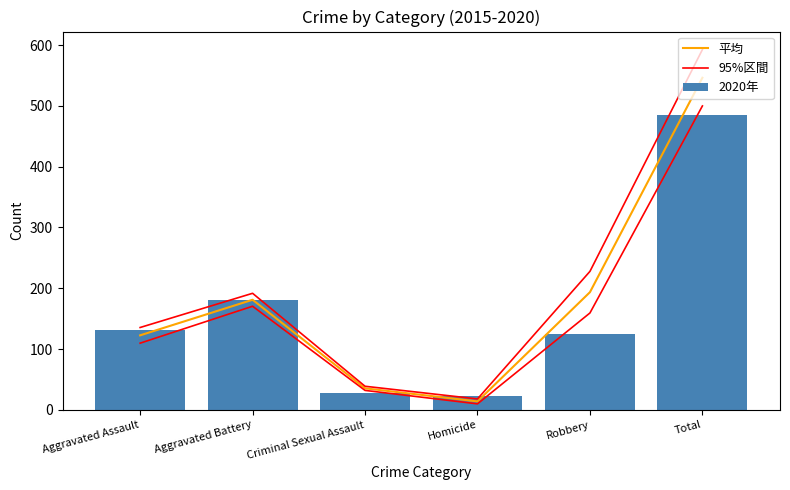

What is the spread (max minus min) of values at Criminal Sexual Assault?

10.7